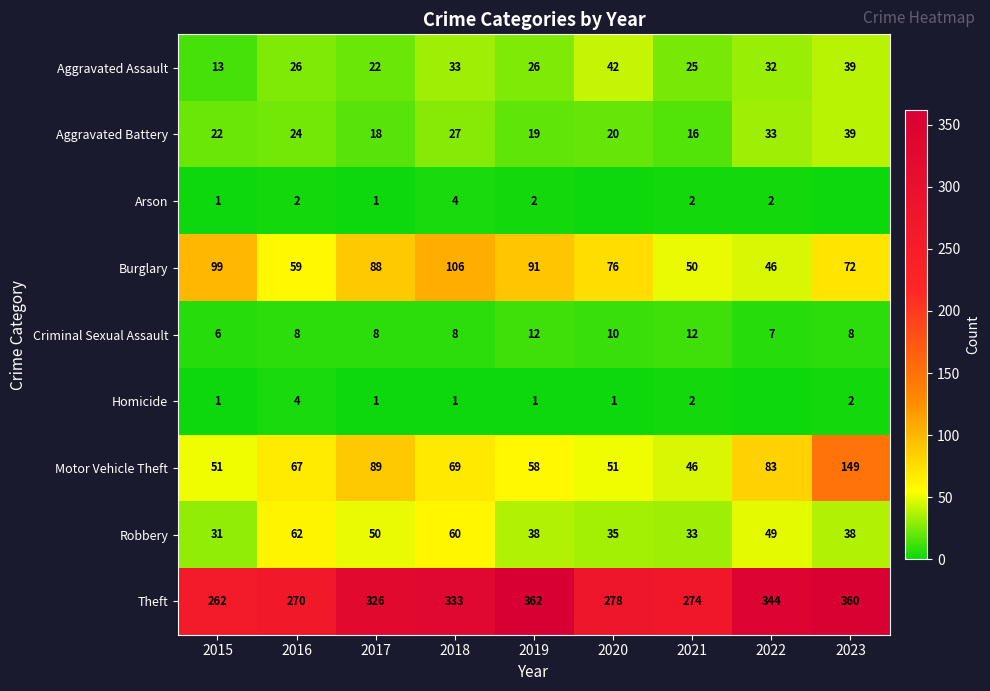

At which category is the sum across all series the highest?

2023